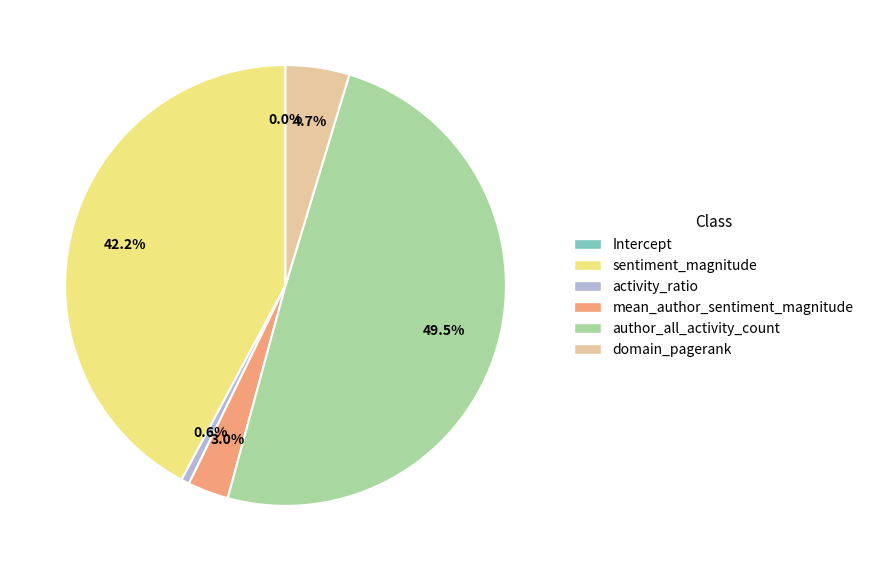

How many slices are in this pie chart?

6